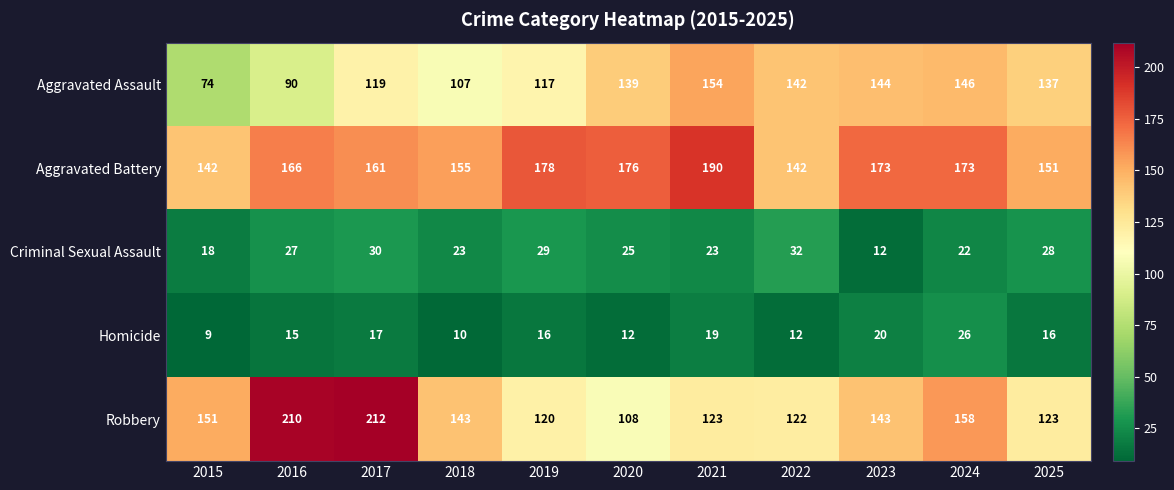

List the series in order of their peak value, highest first.

Robbery, Aggravated Battery, Aggravated Assault, Criminal Sexual Assault, Homicide